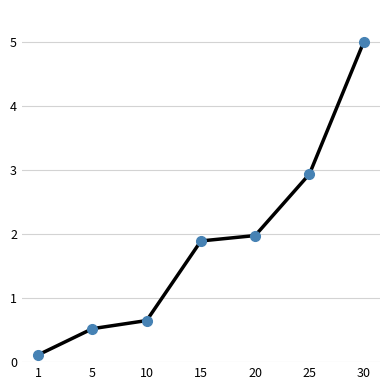

List the labels in order of value, smallest first.

1, 5, 10, 15, 20, 25, 30